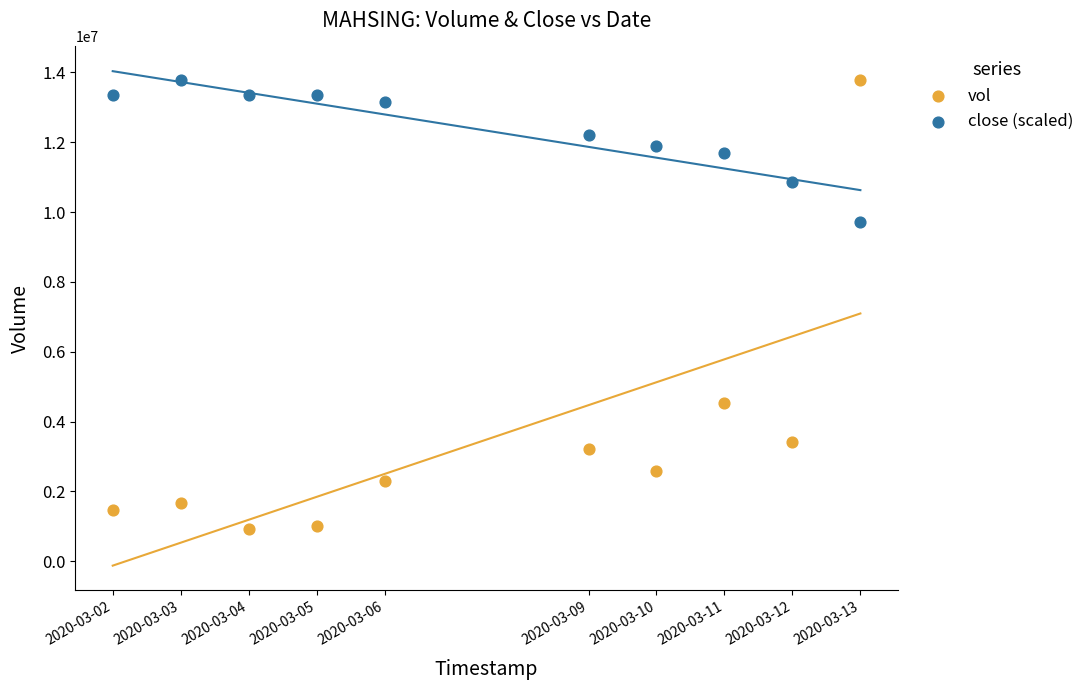

What is the X range (max minus min) for the scatter plot?

950400.0